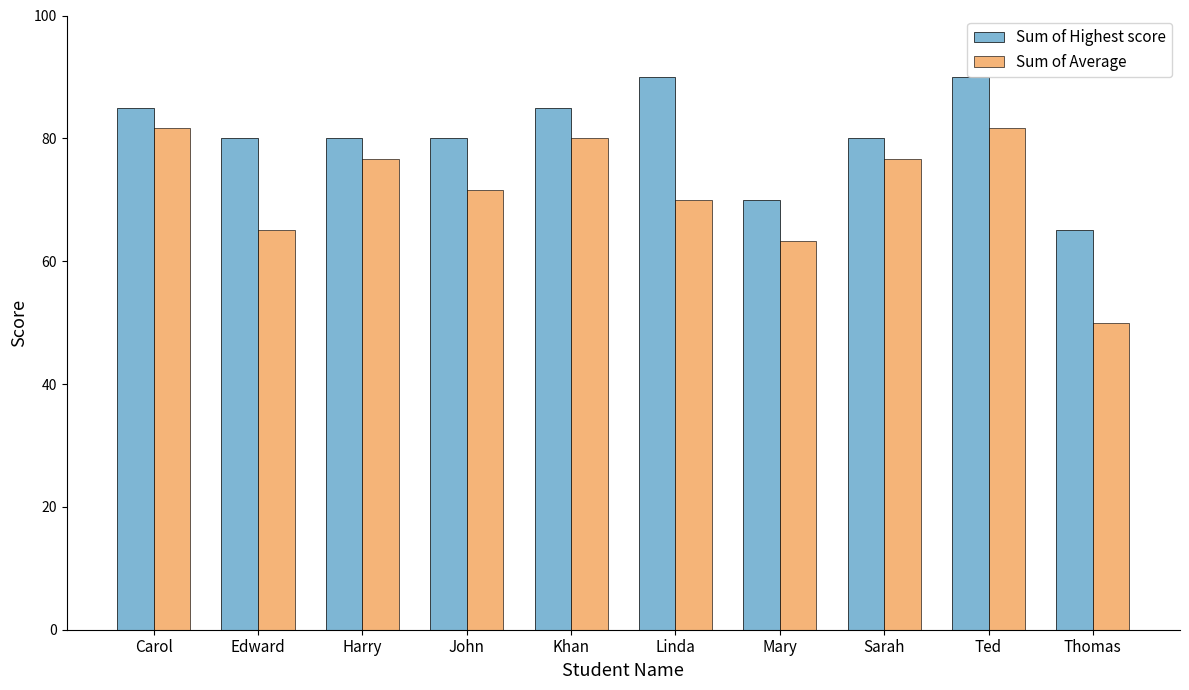

Rank the series by their maximum value, from highest to lowest.

Sum of Highest score, Sum of Average